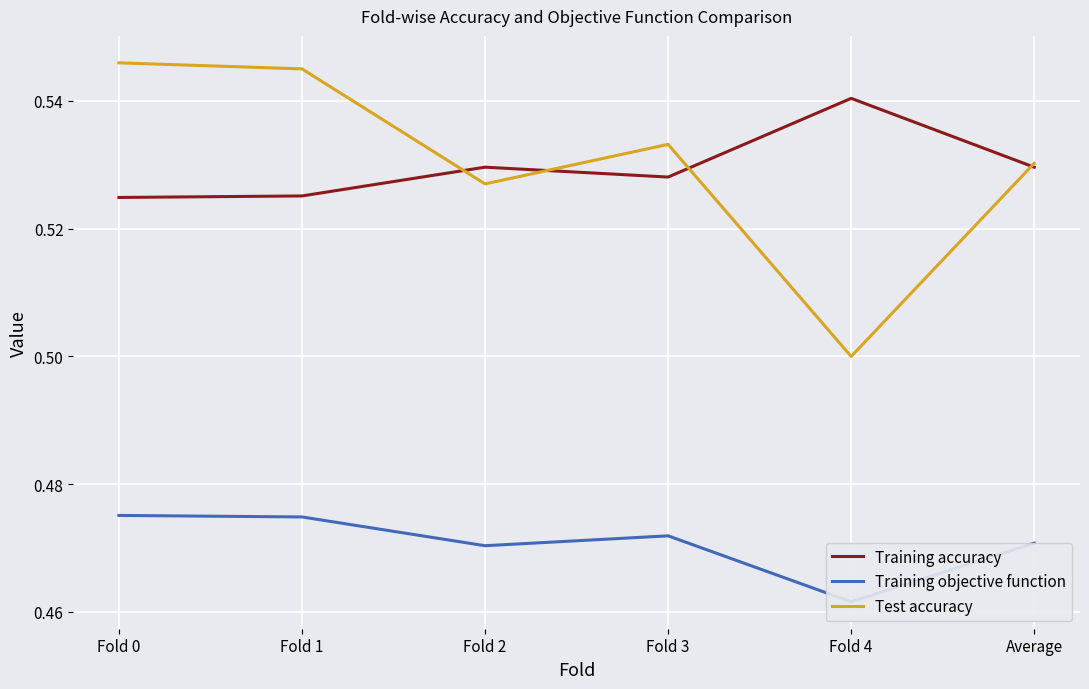

Which category has the highest value in the Training accuracy series?

Fold 4